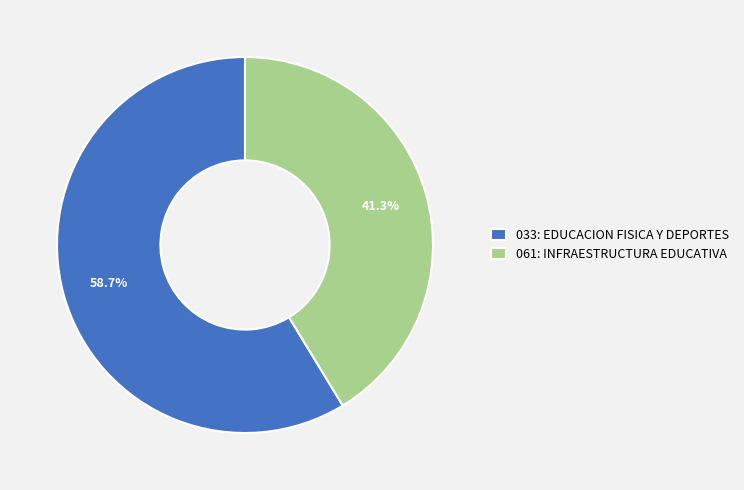

What is the ratio of the value at 033: EDUCACION FISICA Y DEPORTES to the value at 061: INFRAESTRUCTURA EDUCATIVA?

1.4